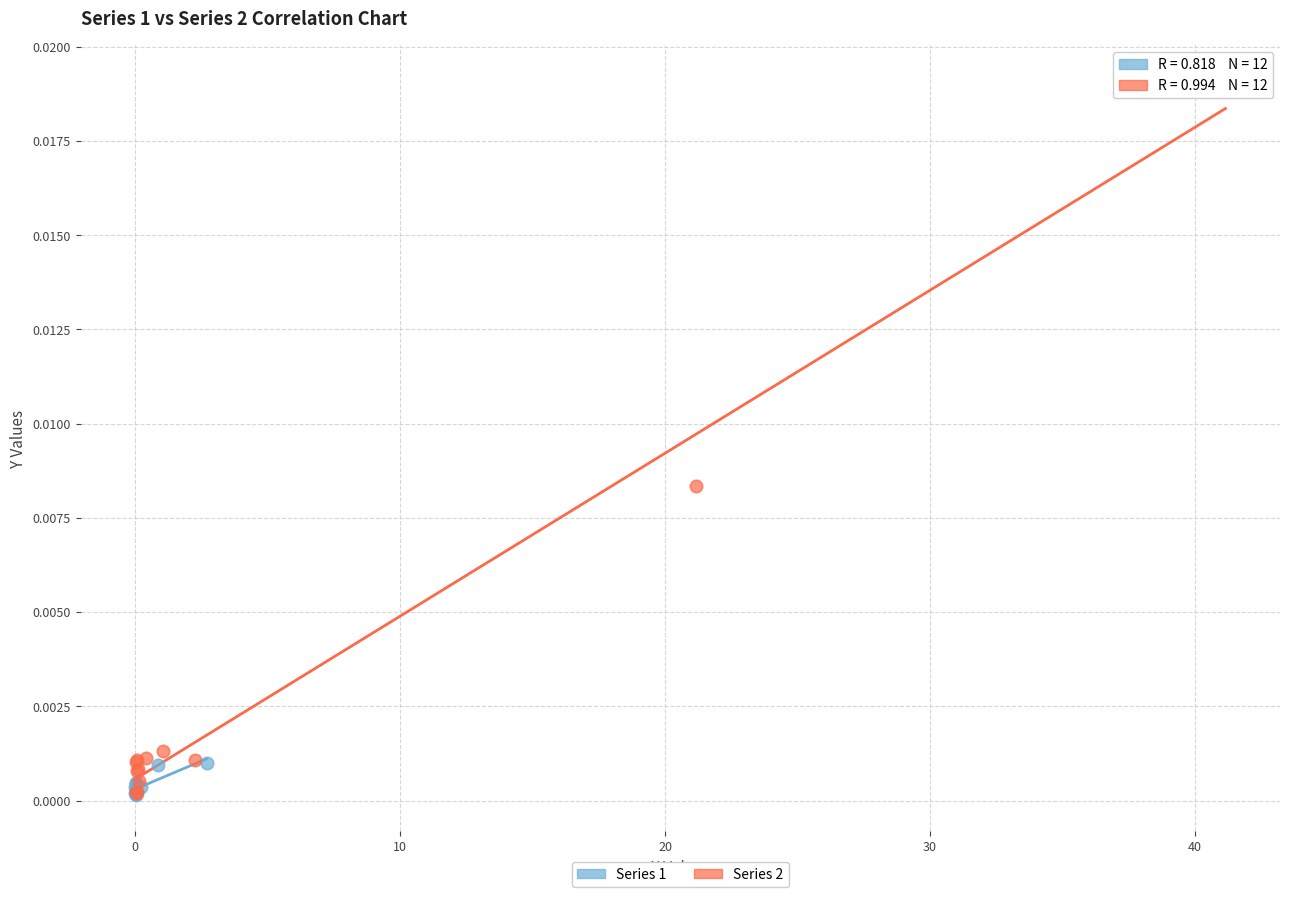

Which series has the largest Y range (max minus min)?

Series 2